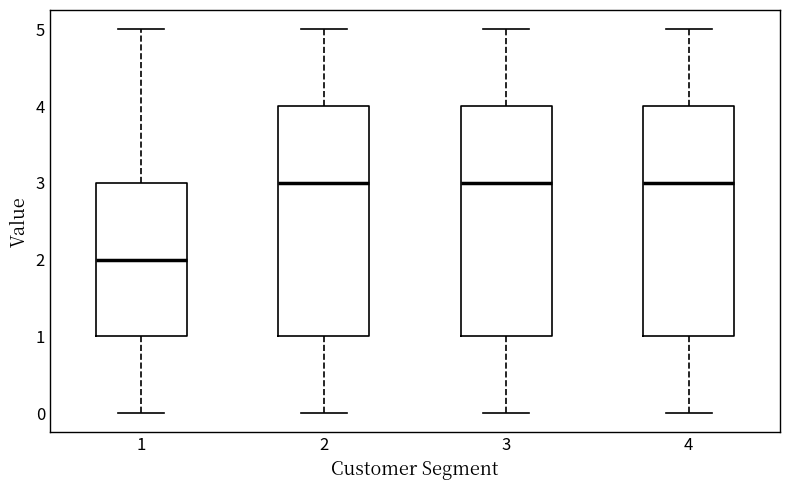

Where is the upper edge of the box at x = 2 on the y-axis? The values are not printed on the chart, so give them approximately, as read against the axis.

4